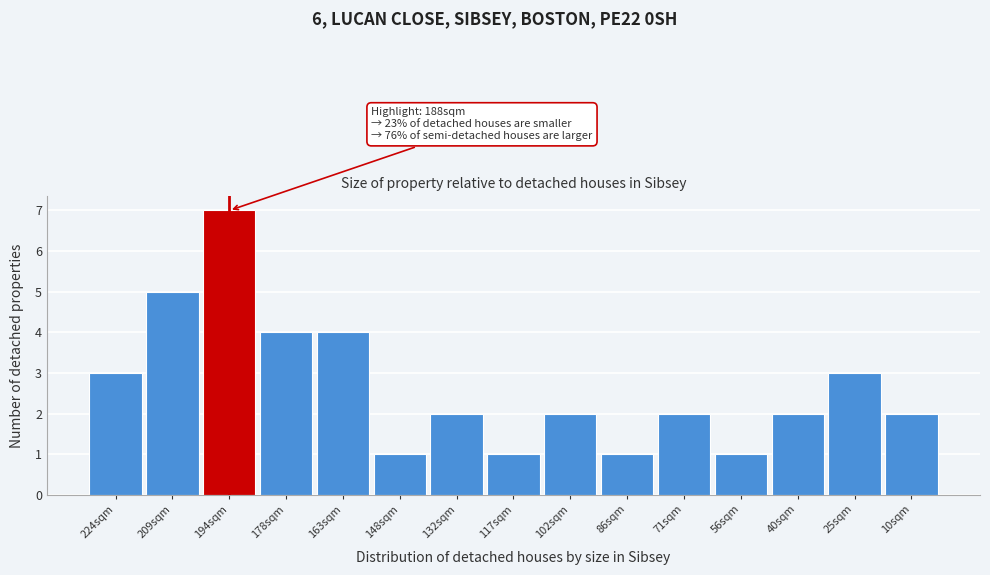

Reading left to right, what are all the values shown in this chart?

3	5	7	4	4	1	2	1	2	1	2	1	2	3	2